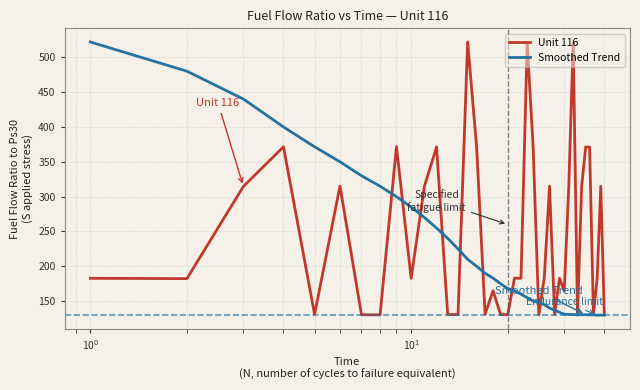

Rank the series by their average value, from highest to lowest.

Unit 116, Smoothed Trend